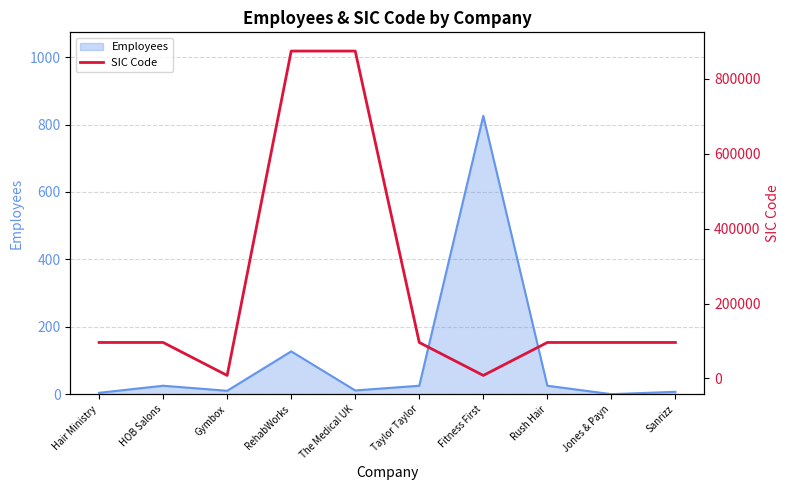

Between Hair Ministry and RehabWorks, which is larger?

RehabWorks